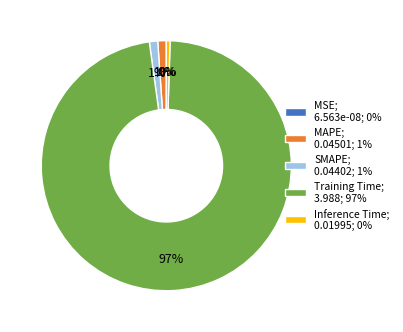

Does Inference Time account for over 50% of the chart?

No